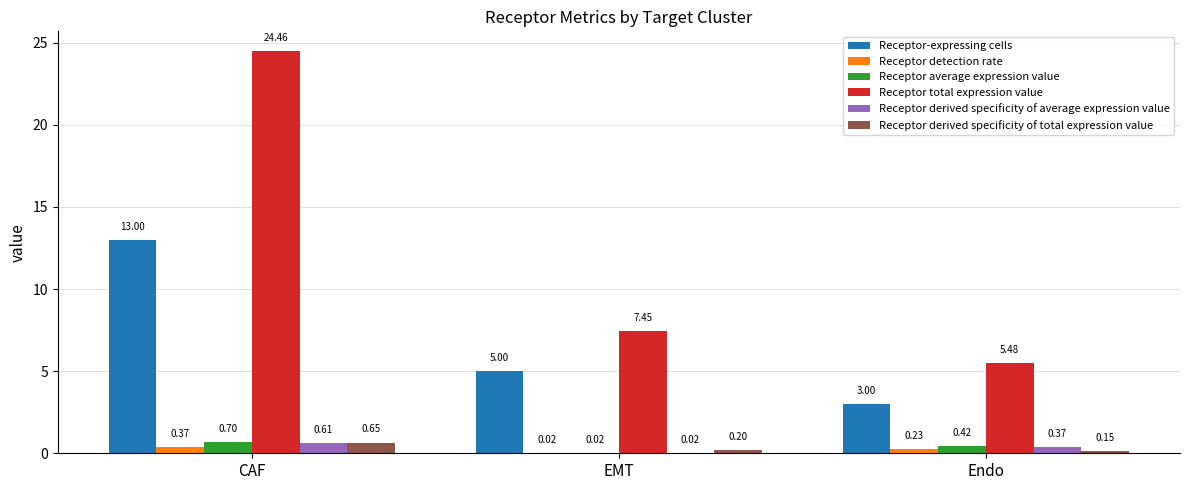

Are the bars grouped side by side (vs. stacked)?

Yes